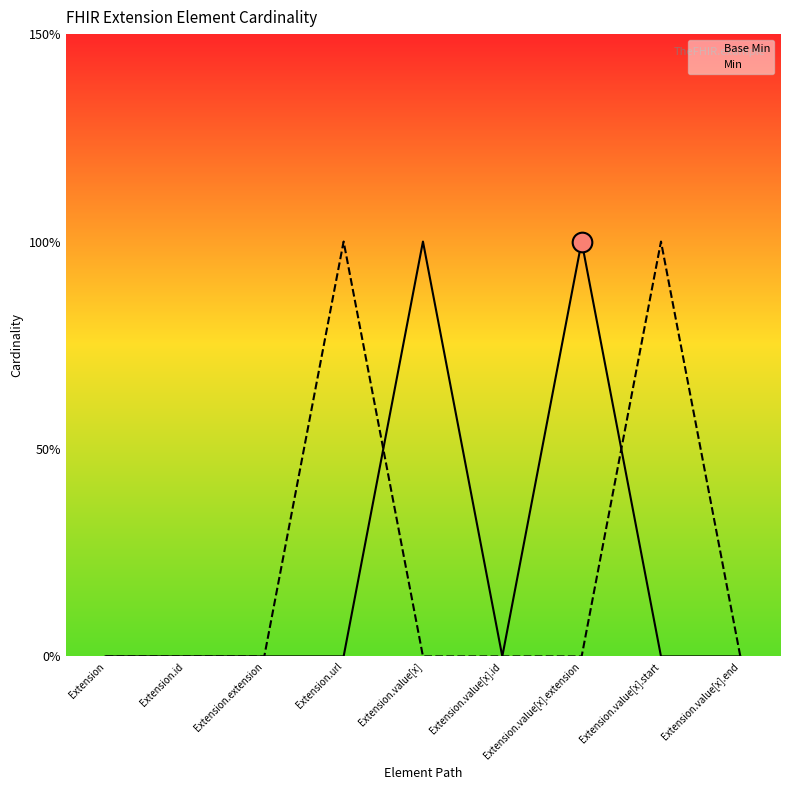

What are all the series names shown in the legend?

Base Min, Min